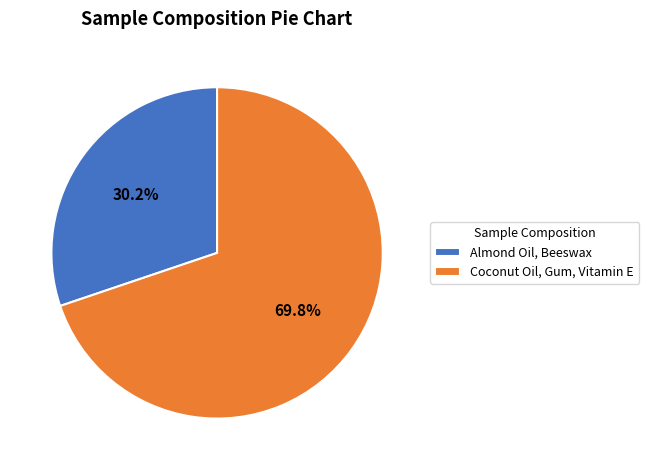

What is the smallest slice in the pie chart?

Almond Oil, Beeswax